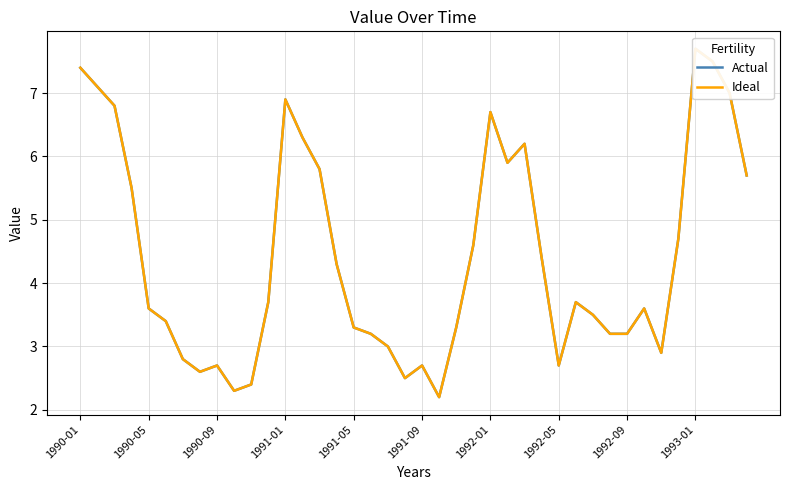

Which series has the largest total across all categories?

Actual